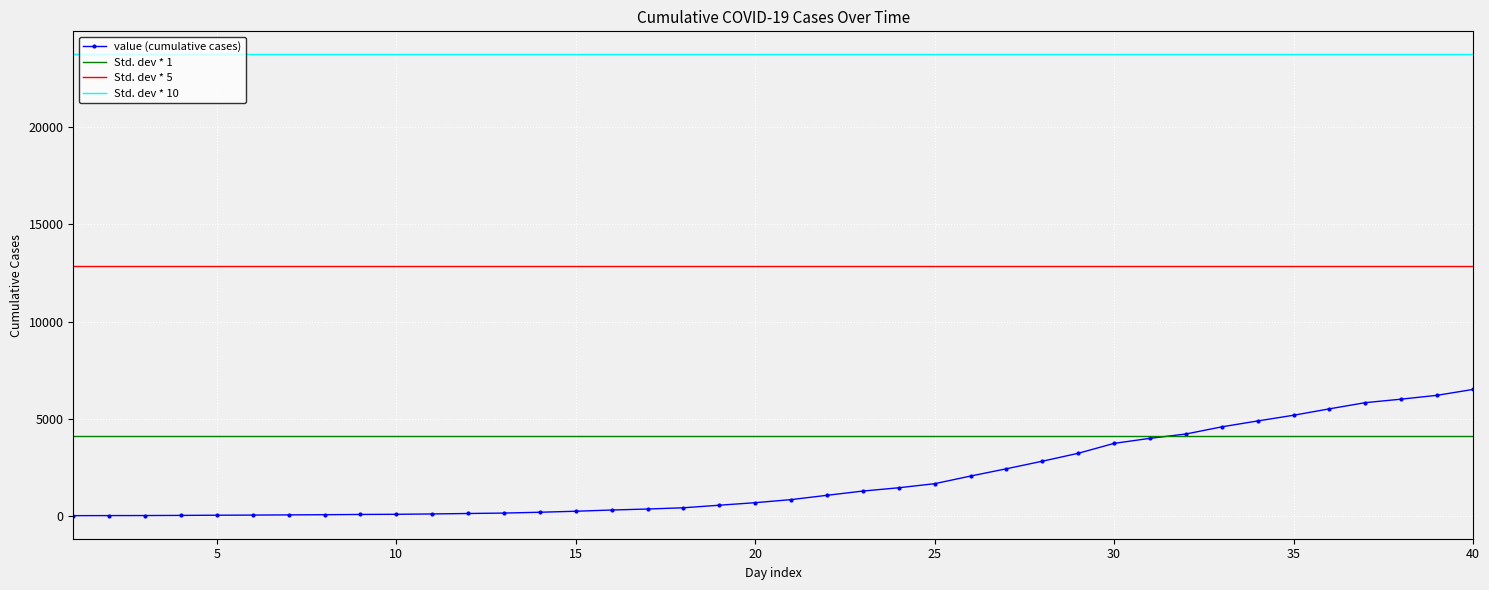

What is the difference between the values at 2020-02-27 and 2020-03-28?

3970